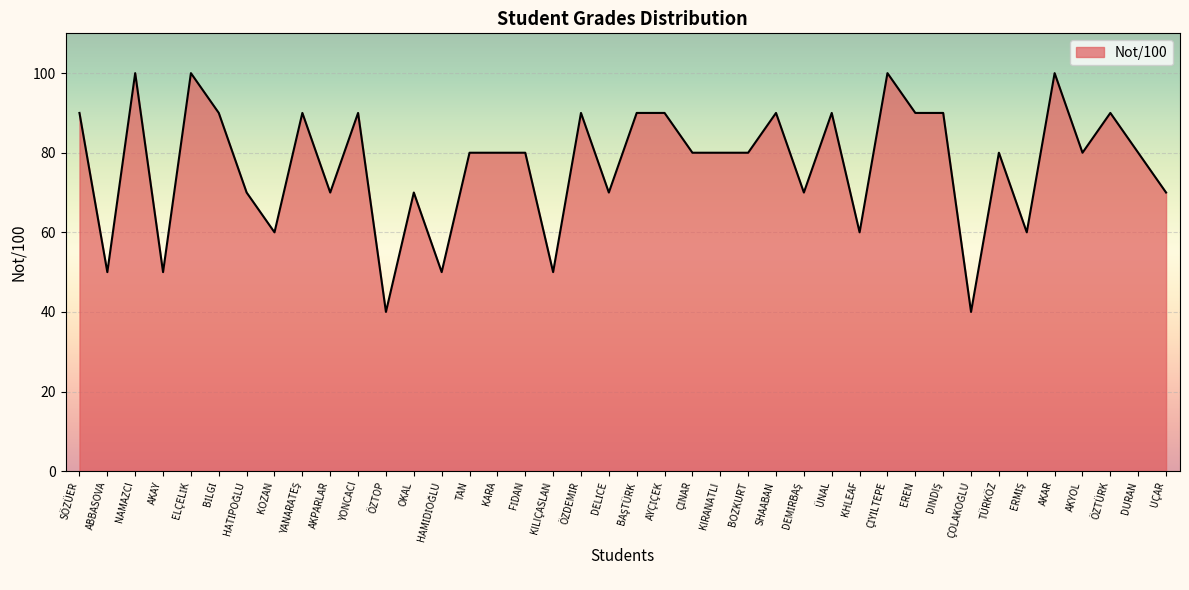

How many values are between 70 and 90?

27